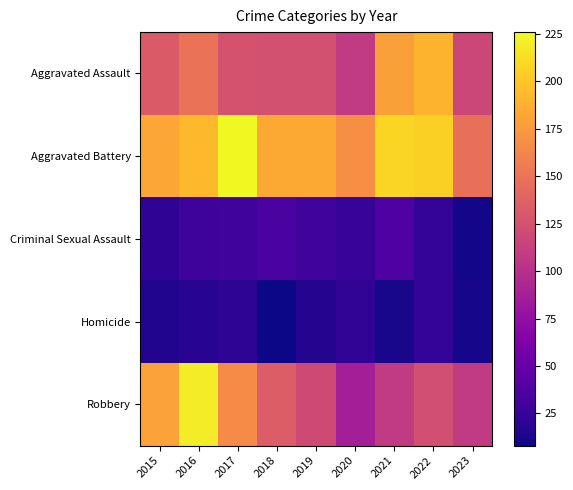

Reading right to left, extract all data points from this chart.

Aggravated Assault: 2023=117	2022=190	2021=179	2020=108	2019=124	2018=124	2017=126	2016=149	2015=132
Aggravated Battery: 2023=147	2022=205	2021=208	2020=168	2019=184	2018=184	2017=226	2016=193	2015=183
Criminal Sexual Assault: 2023=10	2022=24	2021=37	2020=25	2019=30	2018=35	2017=30	2016=28	2015=21
Homicide: 2023=11	2022=24	2021=12	2020=22	2019=16	2018=8	2017=20	2016=18	2015=15
Robbery: 2023=108	2022=123	2021=108	2020=87	2019=120	2018=134	2017=166	2016=220	2015=180